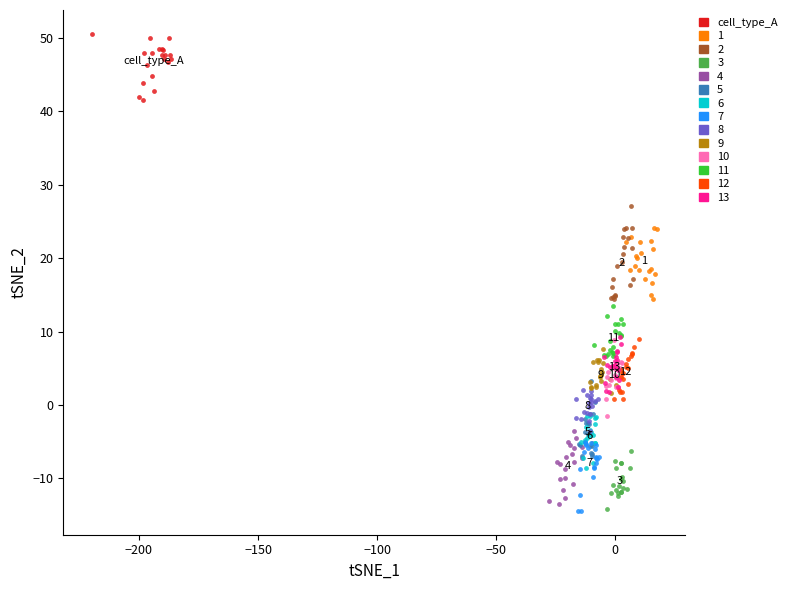

Which series contains the highest Y value?

cell_type_A